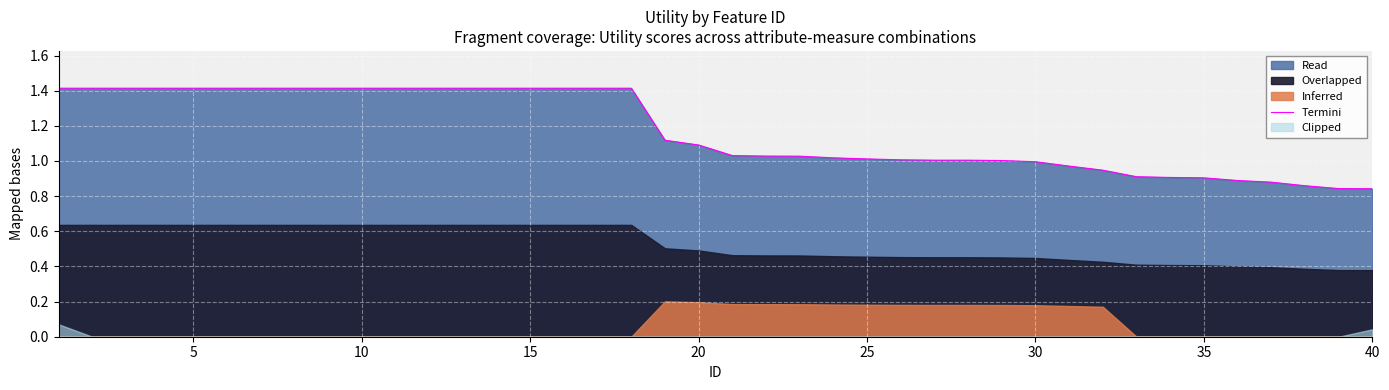

Reading left to right, transcribe all the data shown in this chart.

1.4	1.4	1.4	1.4	1.4	1.4	1.4	1.4	1.4	1.4	1.4	1.4	1.4	1.4	1.4	1.4	1.4	1.4	1.1	1.1	1.0	1.0	1.0	1.0	1.0	1.0	1.0	1.0	1.0	1.0	1.0	0.9	0.9	0.9	0.9	0.9	0.9	0.9	0.8	0.8